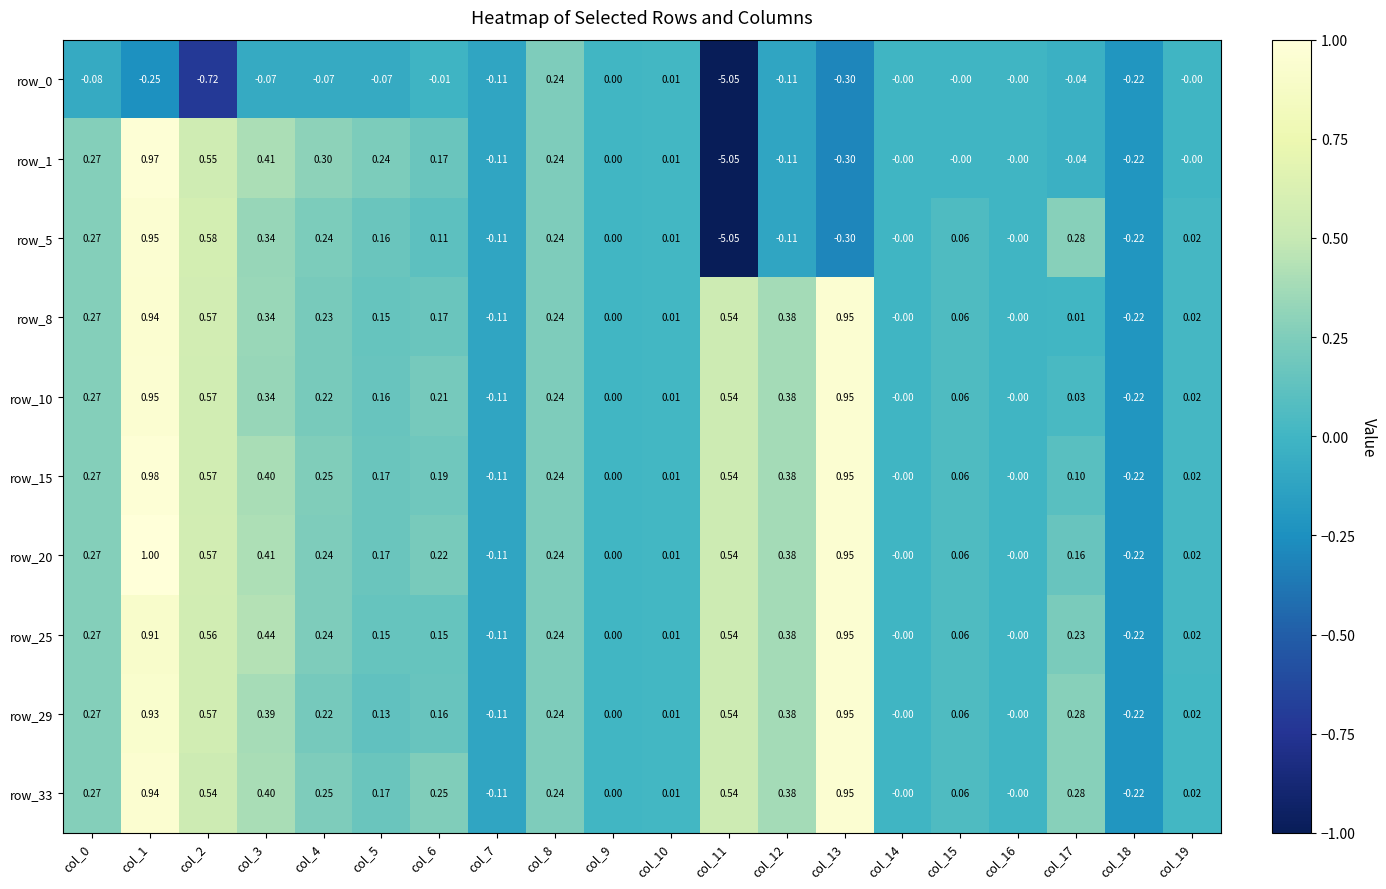

At which label is row_0 closest to -2?

col_2